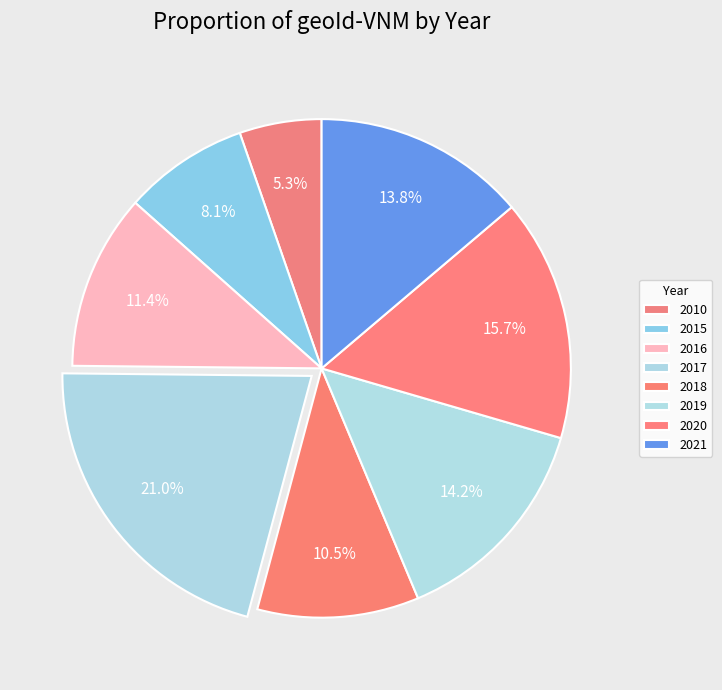

To the nearest percent, what is the average slice percentage?

12%